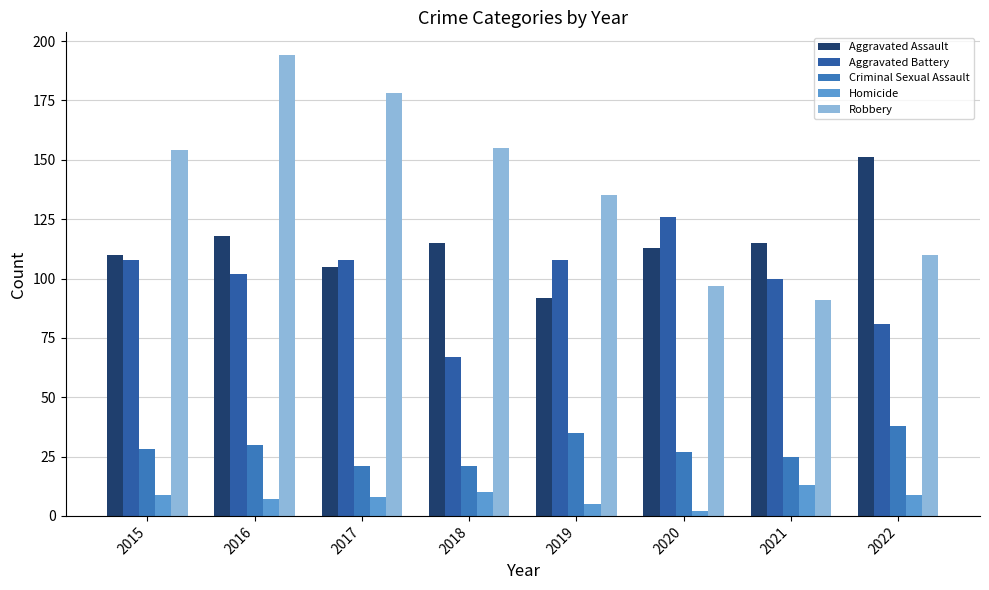

What is the value of the Aggravated Assault bar at the 7th from the left?

115